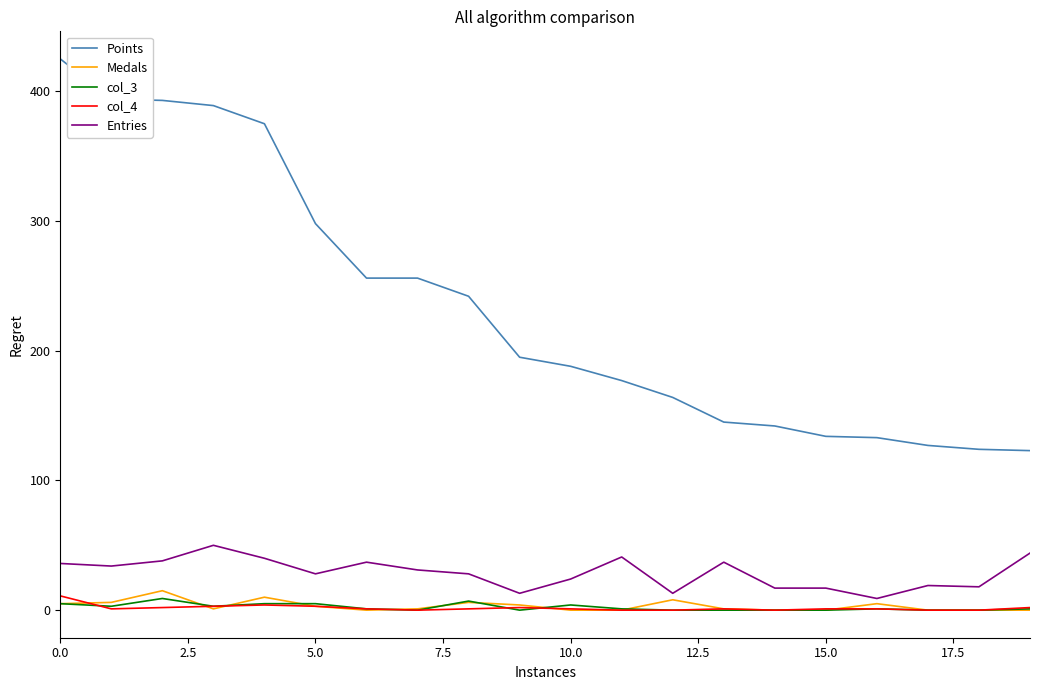

Does the chart display data point markers on the line(s)?

No